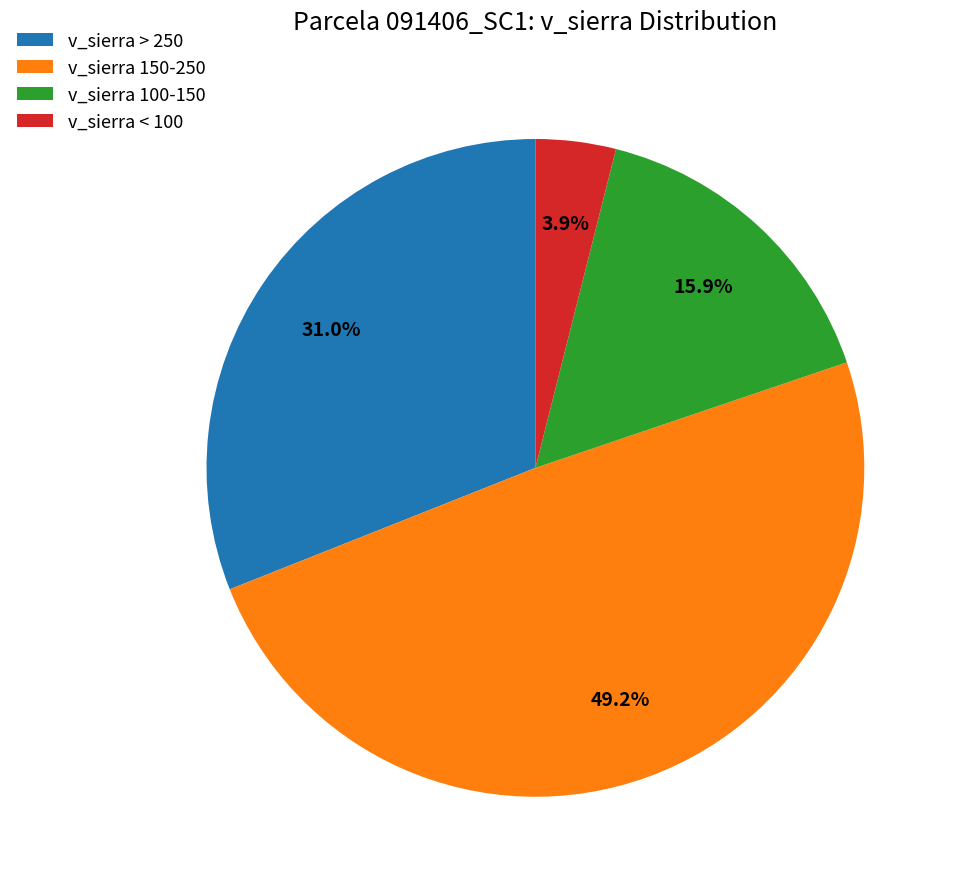

To the nearest percent, what is the difference between the largest and smallest slice percentages?

45%